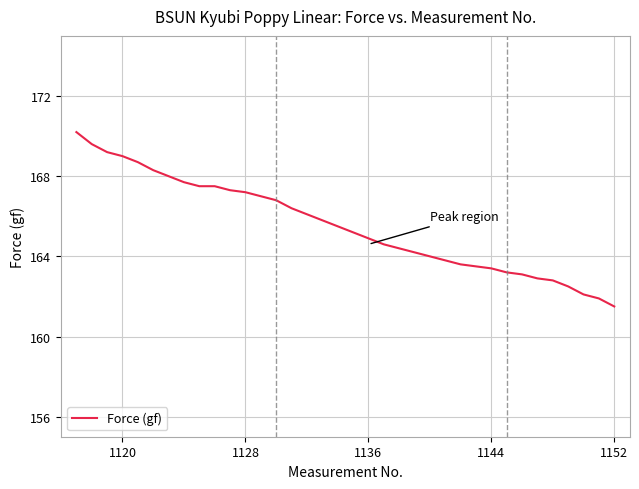

What is the difference between the maximum and minimum values?

8.7